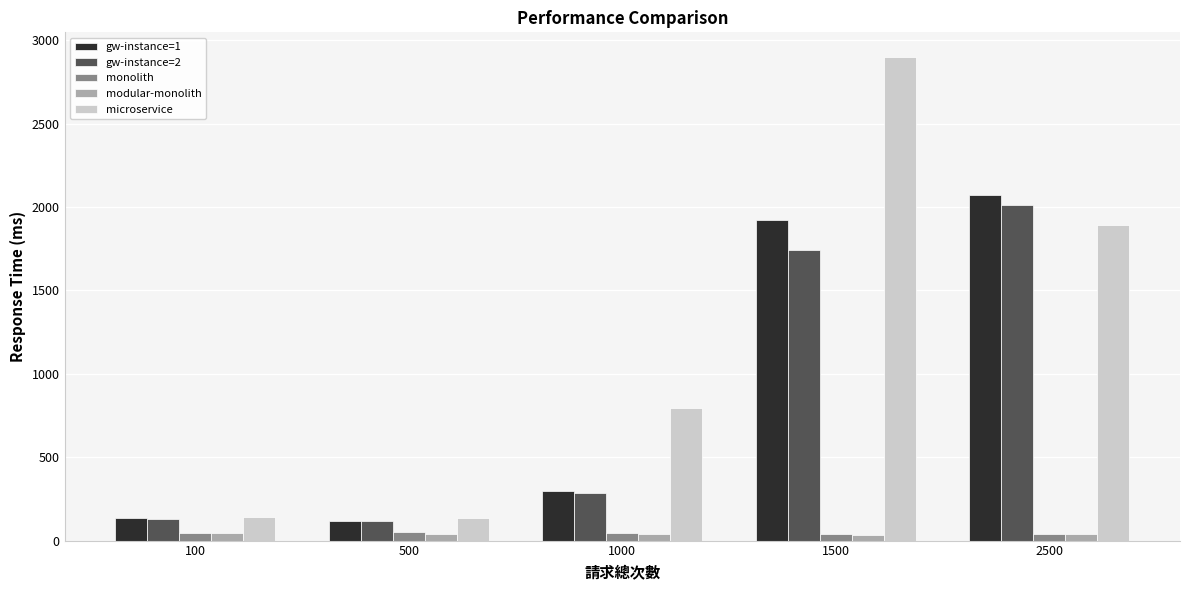

At which category is the sum across all series the highest?

1500